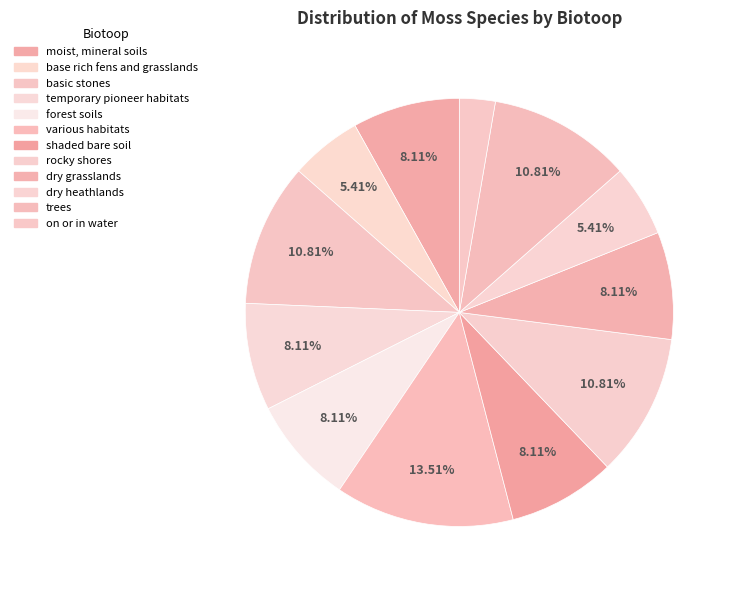

How many segments does this pie chart have?

12